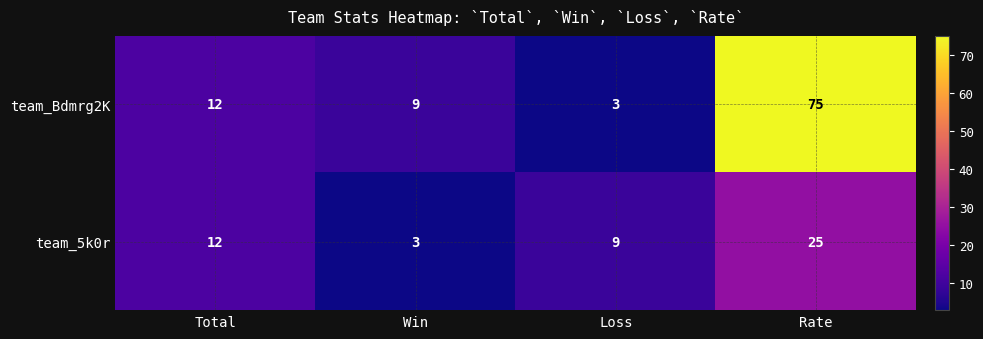

The team_5k0r series shows 13 at Loss. True or false?

False